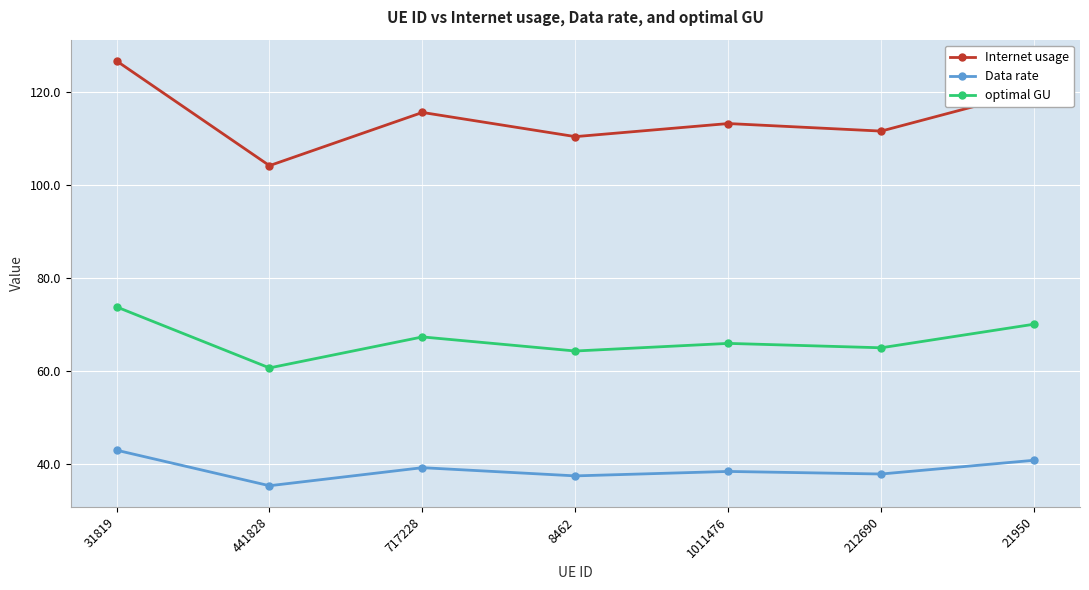

What is the sum of all optimal GU values?

467.3